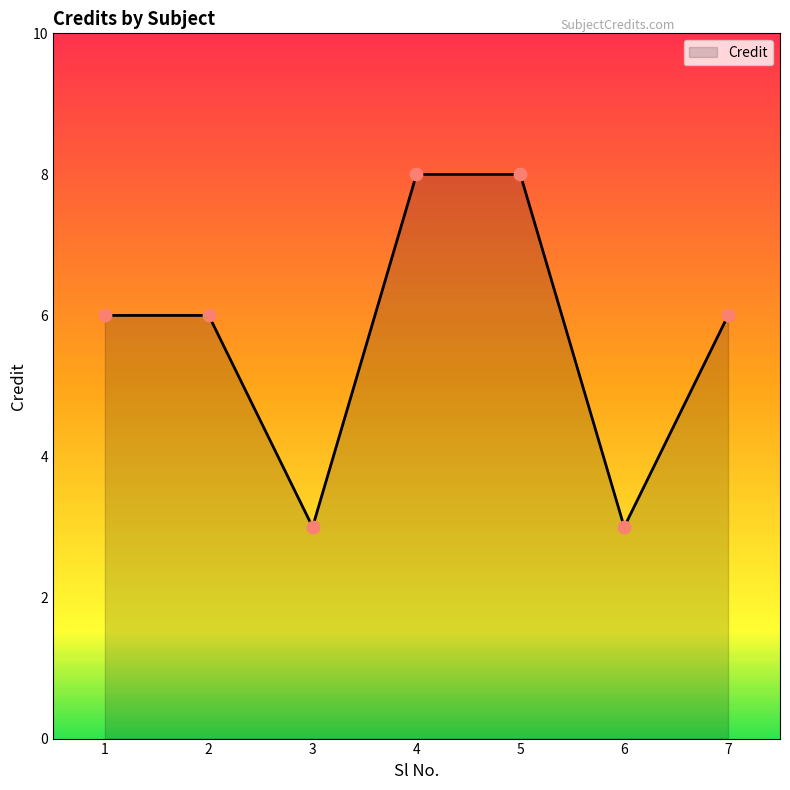

Approximately how many times larger is the value at 6 compared to 3?

1.0